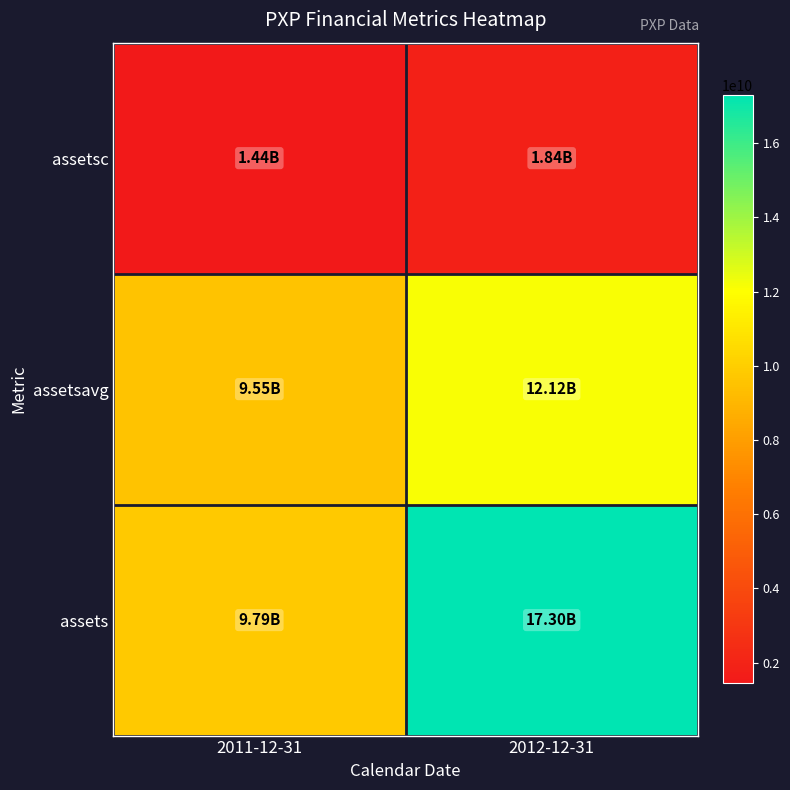

At which category is the sum across all series the highest?

2012-12-31